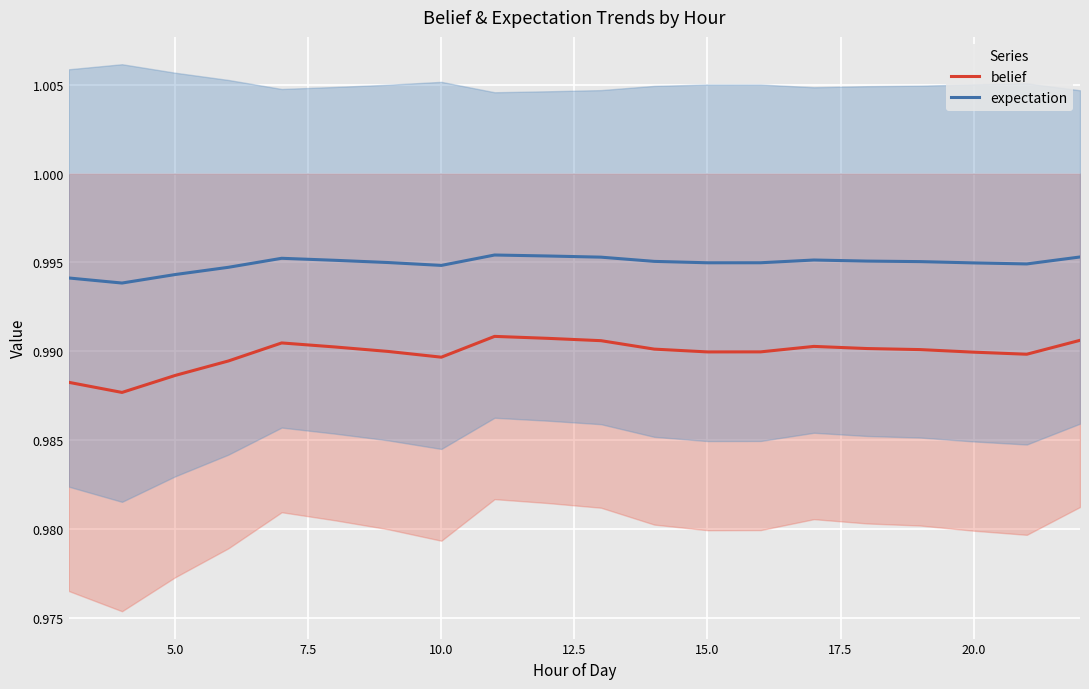

The value of belief at 20.0 is 0.4. True or false?

False